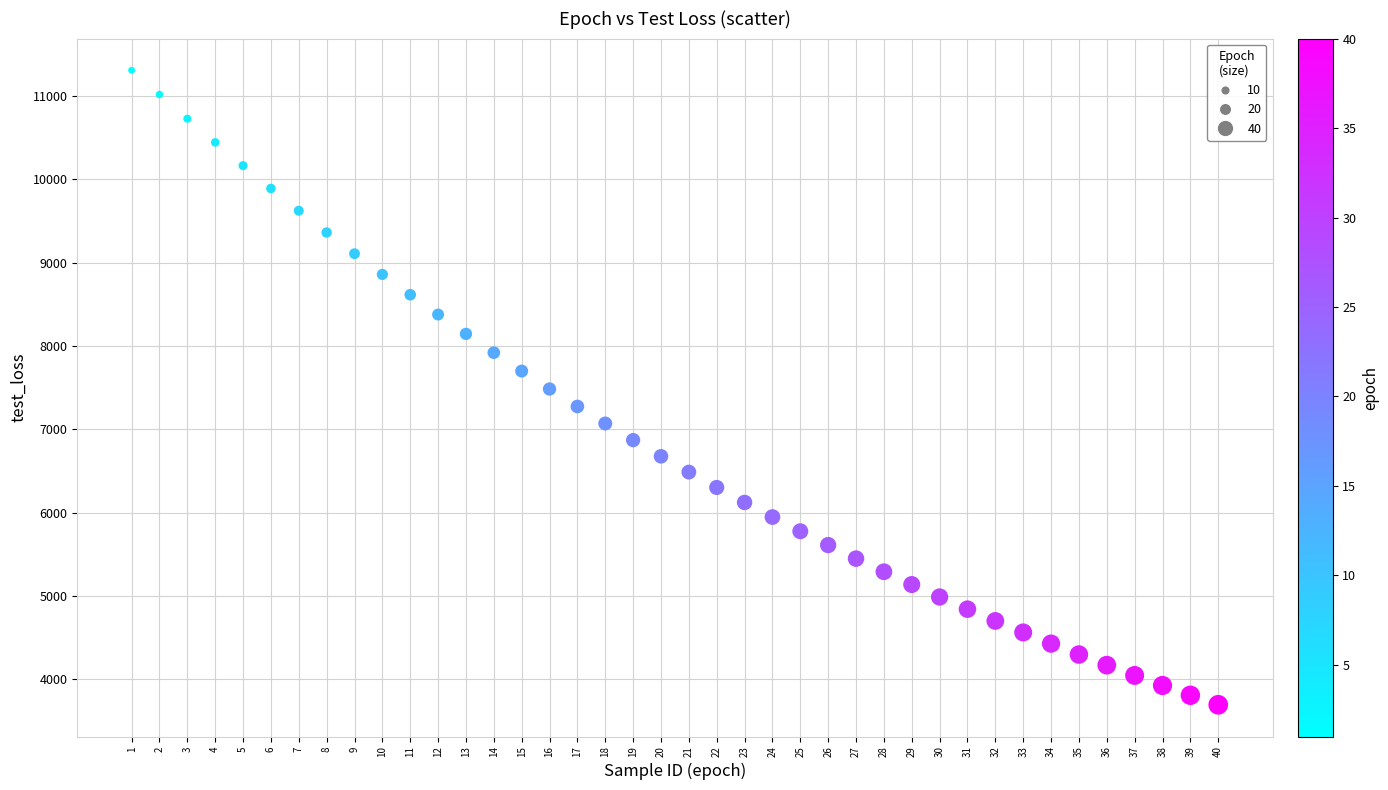

What is the range of Y values (max minus min)?

7608.1